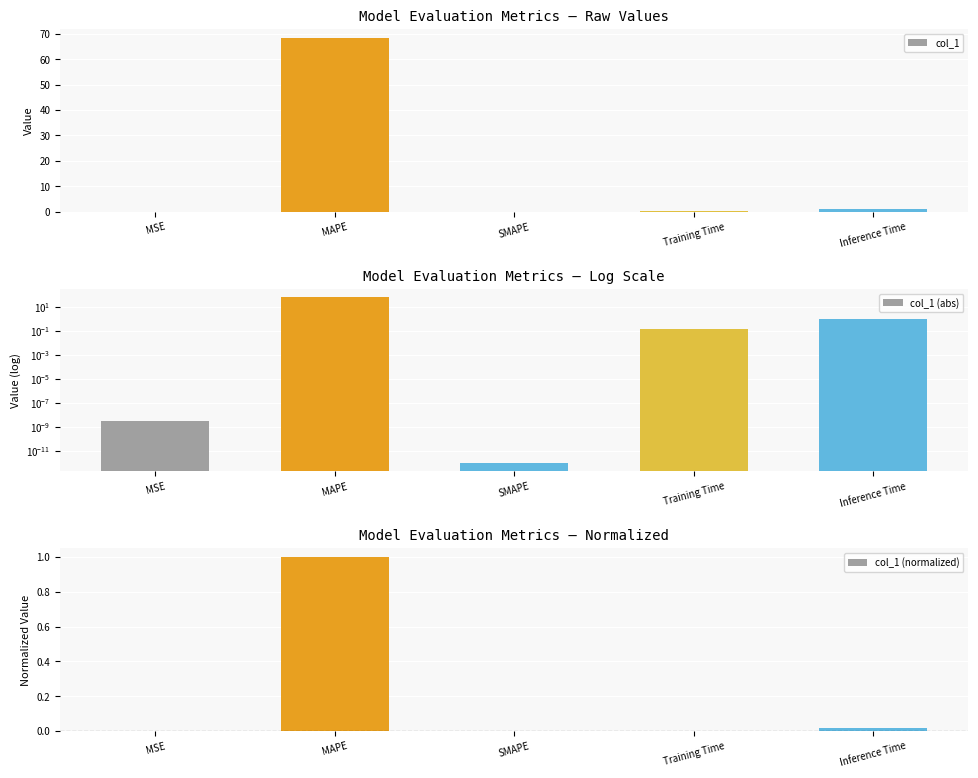

Reading right to left, extract all data points from this chart.

col_1: 1.0	0.2	0.0	68.5	0.0
col_1 (abs): 1.0	0.2	0.0	68.5	0.0
col_1 (normalized): 0.0	0.0	0.0	1.0	0.0